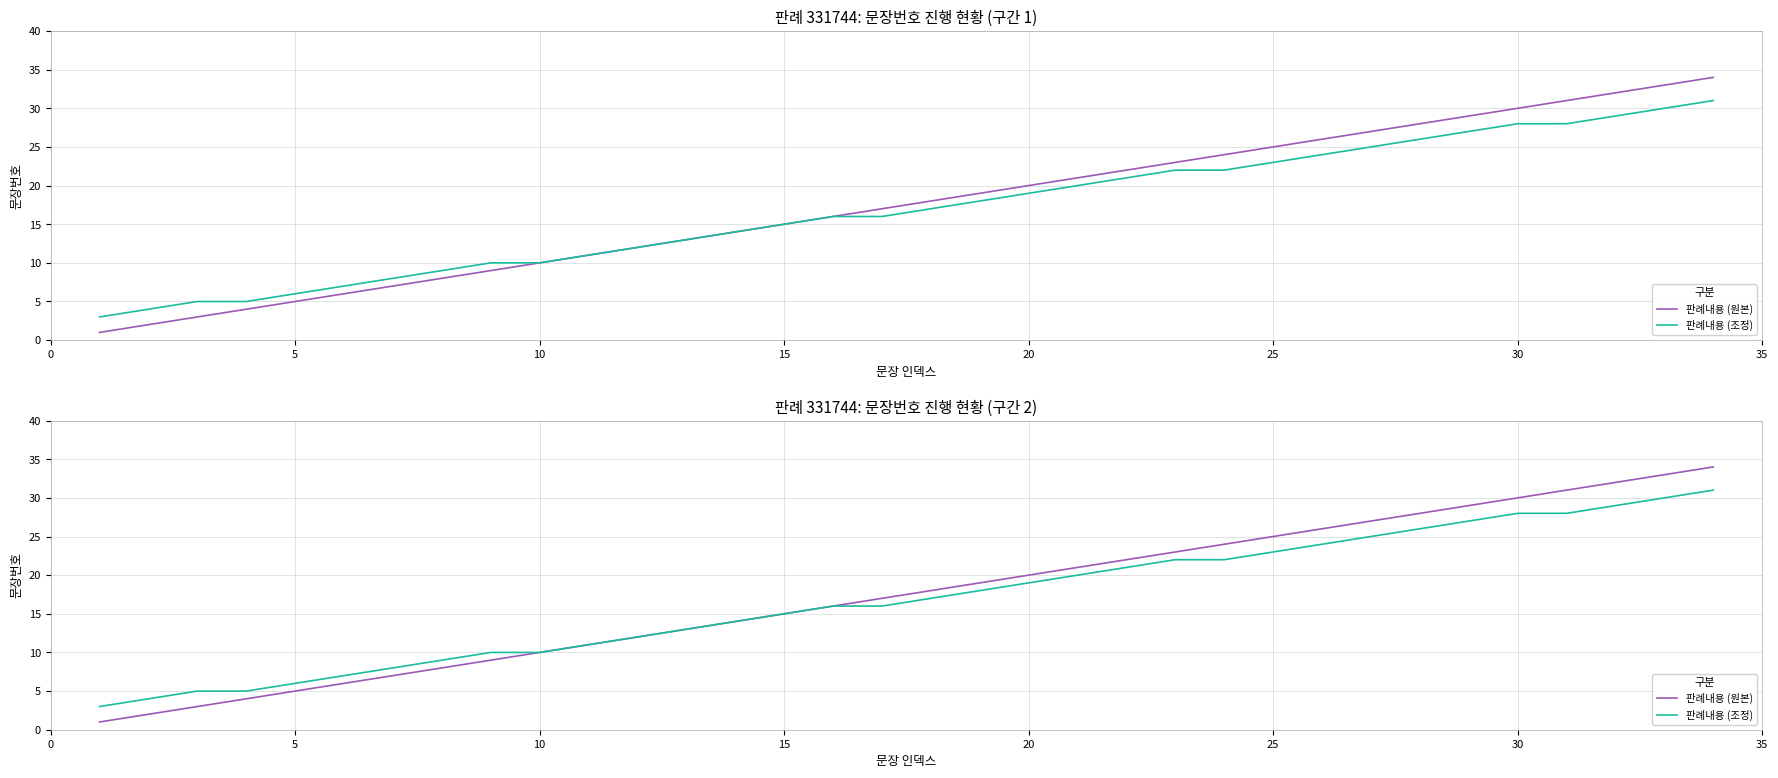

What is the difference between the maximum and minimum values in the 판례내용 (원본) series?

33